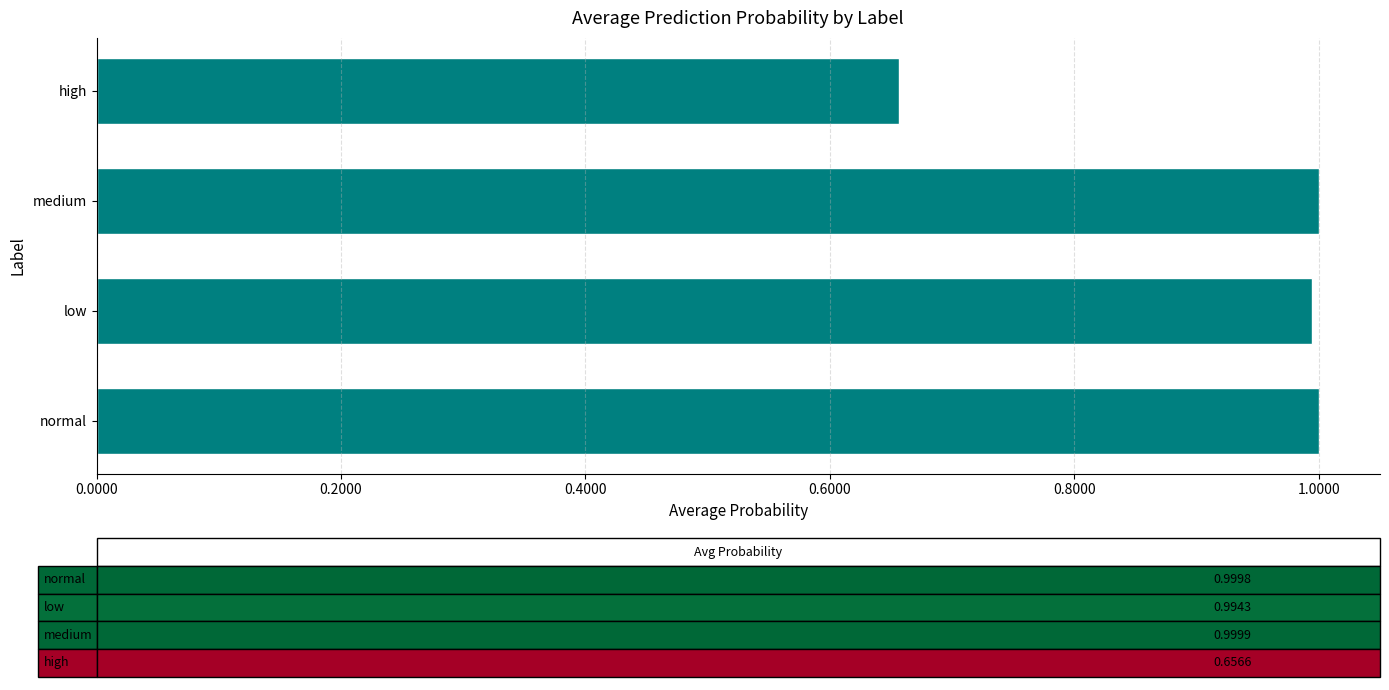

Is it true that the value at low is 0.4?

False